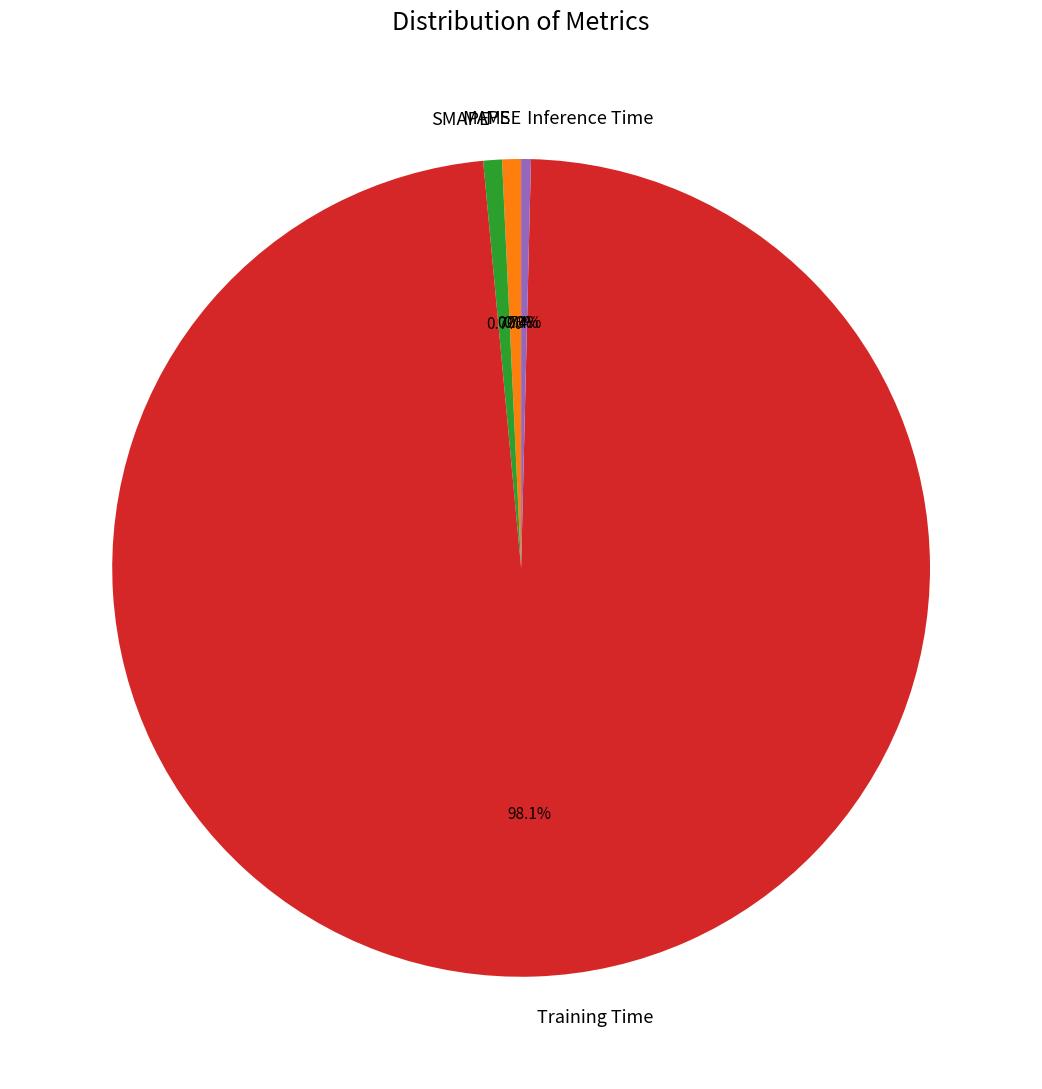

Which slice is the largest?

Training Time